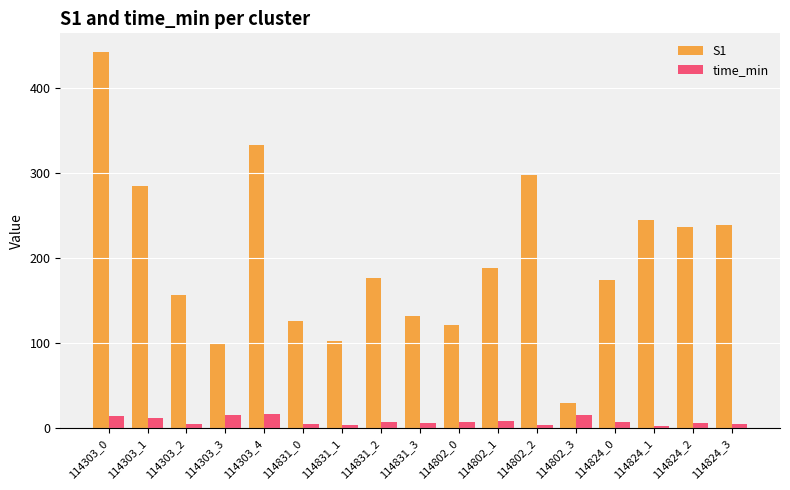

Rank the series by their maximum value, from lowest to highest.

time_min, S1